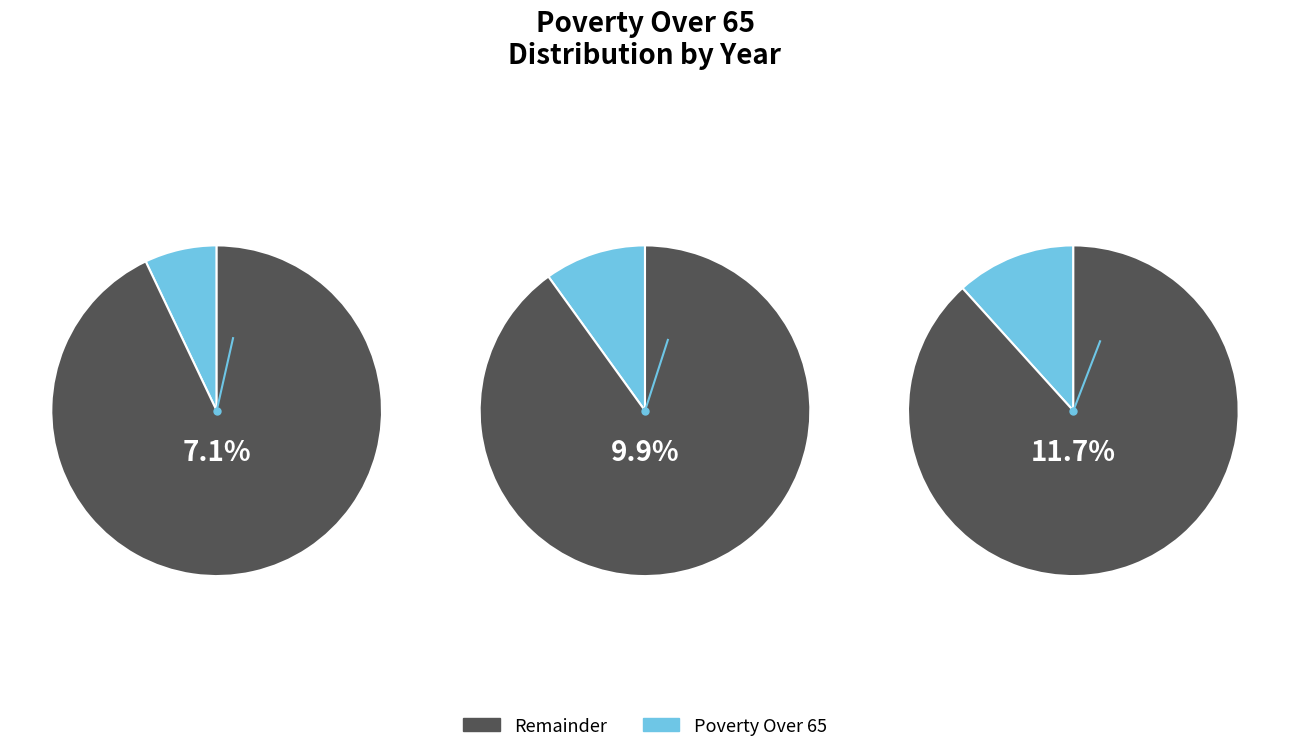

The 2013 slice represents 1% of the pie. True or false?

False